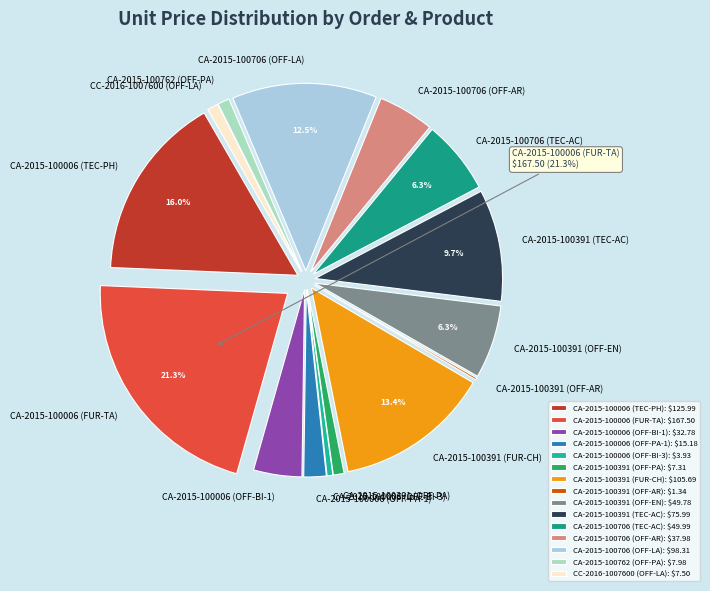

Combined, do CA-2015-100706 (OFF-LA) and CA-2015-100391 (TEC-AC) account for over 50%?

No